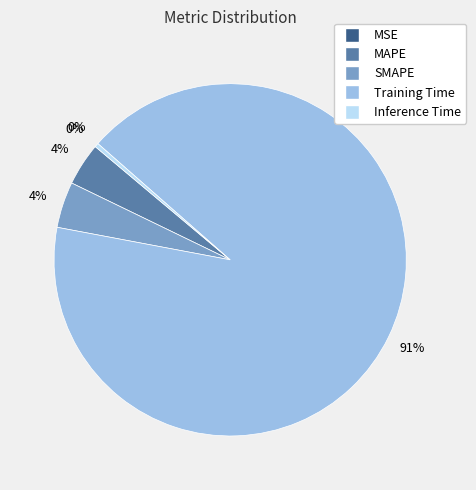

What is the majority slice?

Training Time